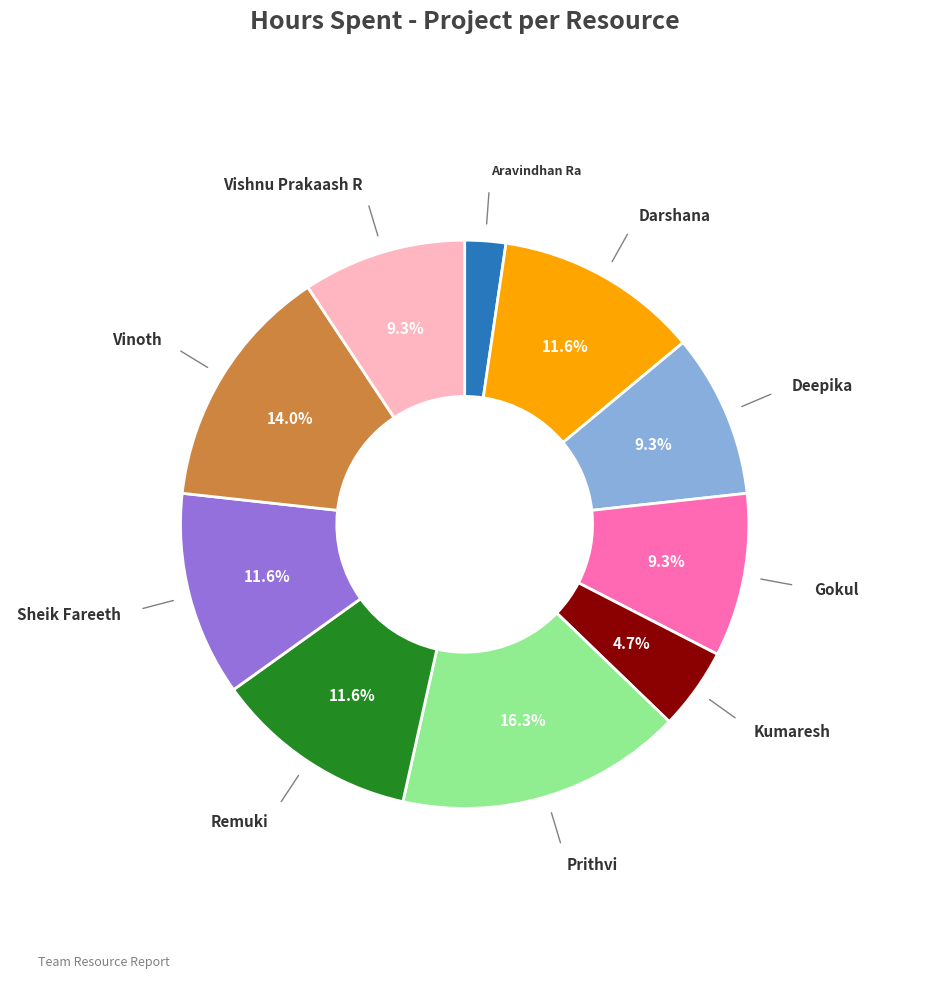

Does any single category account for the majority?

No